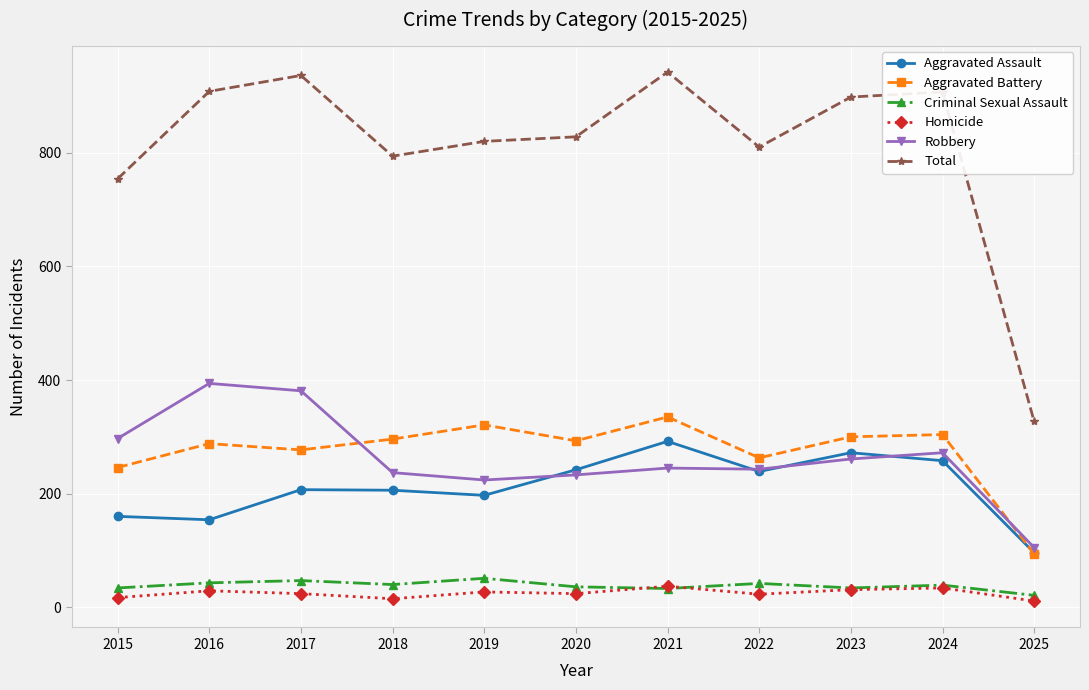

What is the minimum value for Total?

327